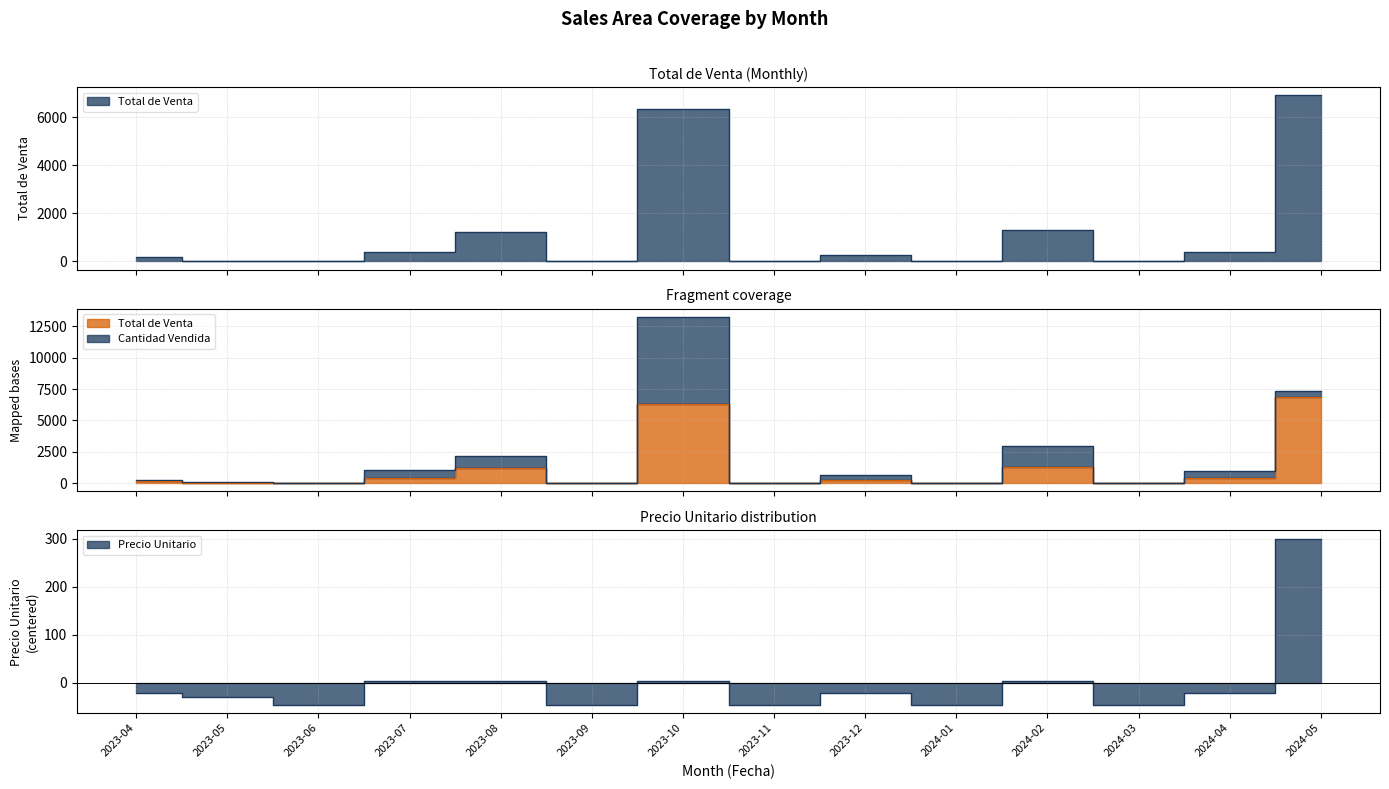

At how many categories does at least one series exceed 3326?

2